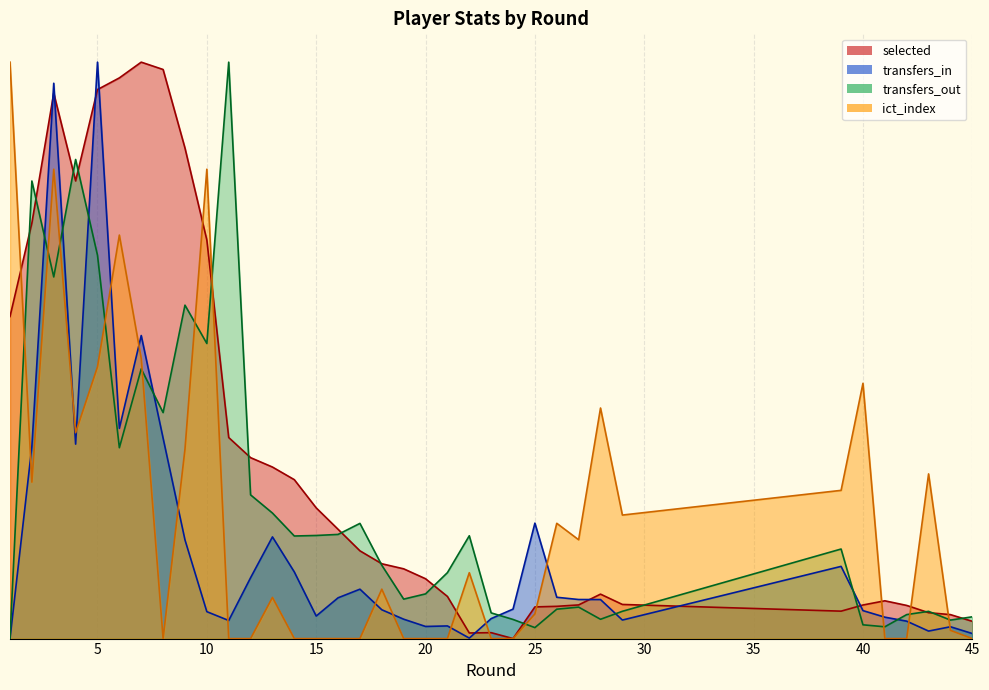

Reading right to left, what are all the values shown in this chart?

selected: 45=0.0	44=0.0	43=0.0	42=0.1	41=0.1	40=0.1	39=0.0	29=0.1	28=0.1	27=0.1	26=0.1	25=0.1	24=0.0	23=0.0	22=0.0	21=0.1	20=0.1	19=0.1	18=0.1	17=0.2	16=0.2	15=0.2	14=0.3	13=0.3	12=0.3	11=0.3	10=0.7	9=0.9	8=1.0	7=1.0	6=1.0	5=1.0	4=0.8	3=0.9	2=0.7	1=0.6
transfers_in: 45=0.0	44=0.0	43=0.0	42=0.0	41=0.0	40=0.0	39=0.1	29=0.0	28=0.1	27=0.1	26=0.1	25=0.2	24=0.1	23=0.0	22=0.0	21=0.0	20=0.0	19=0.0	18=0.0	17=0.1	16=0.1	15=0.0	14=0.1	13=0.2	12=0.1	11=0.0	10=0.0	9=0.2	8=0.3	7=0.5	6=0.4	5=1.0	4=0.3	3=1.0	2=0.3	1=0.0
transfers_out: 45=0.0	44=0.0	43=0.0	42=0.0	41=0.0	40=0.0	39=0.2	29=0.0	28=0.0	27=0.1	26=0.1	25=0.0	24=0.0	23=0.0	22=0.2	21=0.1	20=0.1	19=0.1	18=0.1	17=0.2	16=0.2	15=0.2	14=0.2	13=0.2	12=0.2	11=1.0	10=0.5	9=0.6	8=0.4	7=0.5	6=0.3	5=0.7	4=0.8	3=0.6	2=0.8	1=0.0
ict_index: 45=0.0	44=0.0	43=0.3	42=0.0	41=0.0	40=0.4	39=0.3	29=0.2	28=0.4	27=0.2	26=0.2	25=0.0	24=0.0	23=0.0	22=0.1	21=0.0	20=0.0	19=0.0	18=0.1	17=0.0	16=0.0	15=0.0	14=0.0	13=0.1	12=0.0	11=0.0	10=0.8	9=0.3	8=0.0	7=0.5	6=0.7	5=0.5	4=0.4	3=0.8	2=0.3	1=1.0